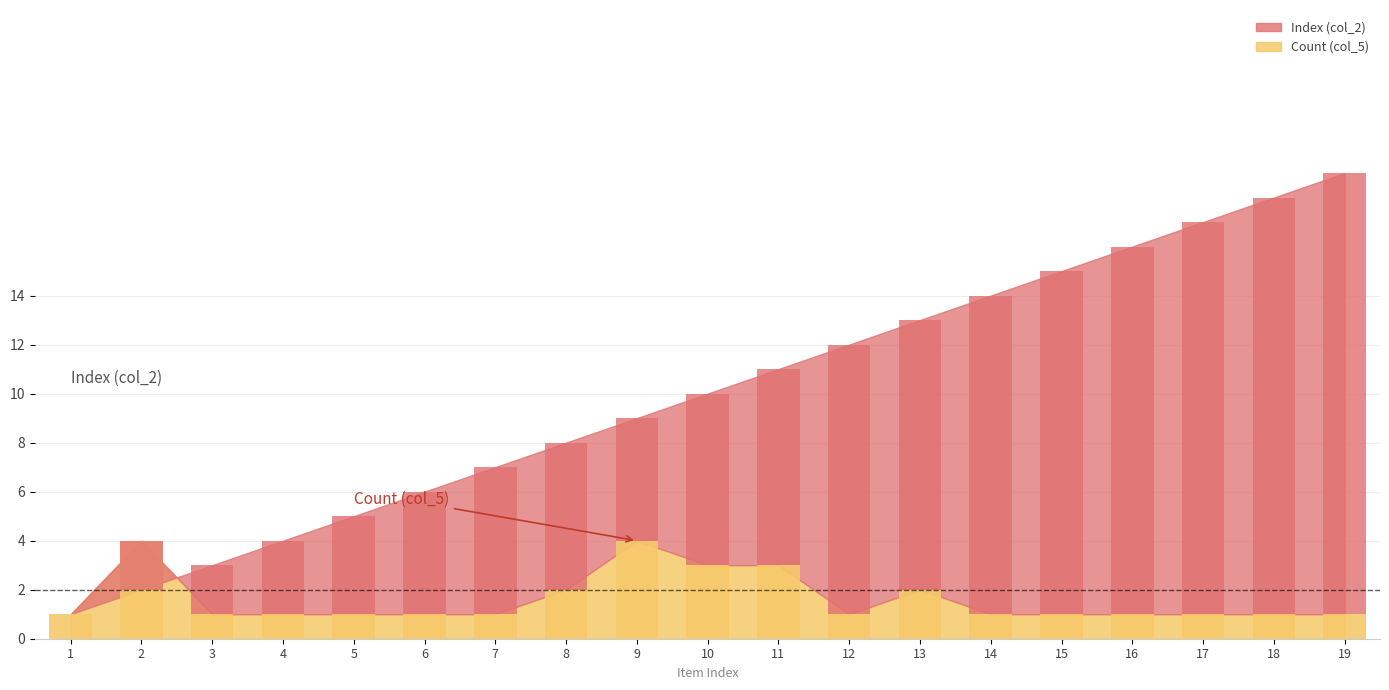

What are all the series names shown in the legend?

Index (col_2), Count (col_5)